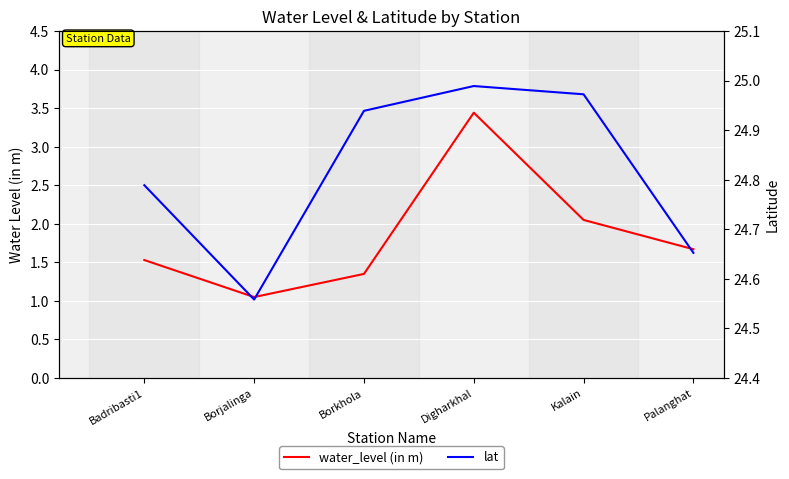

Which has a higher value, Borkhola or Badribasti1?

Badribasti1